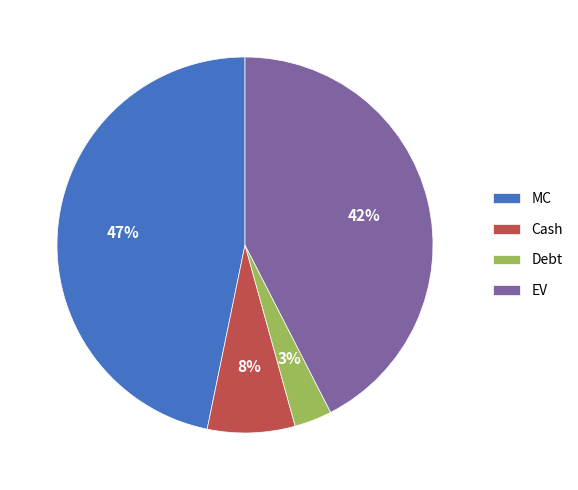

Which category has the biggest portion of the pie?

MC